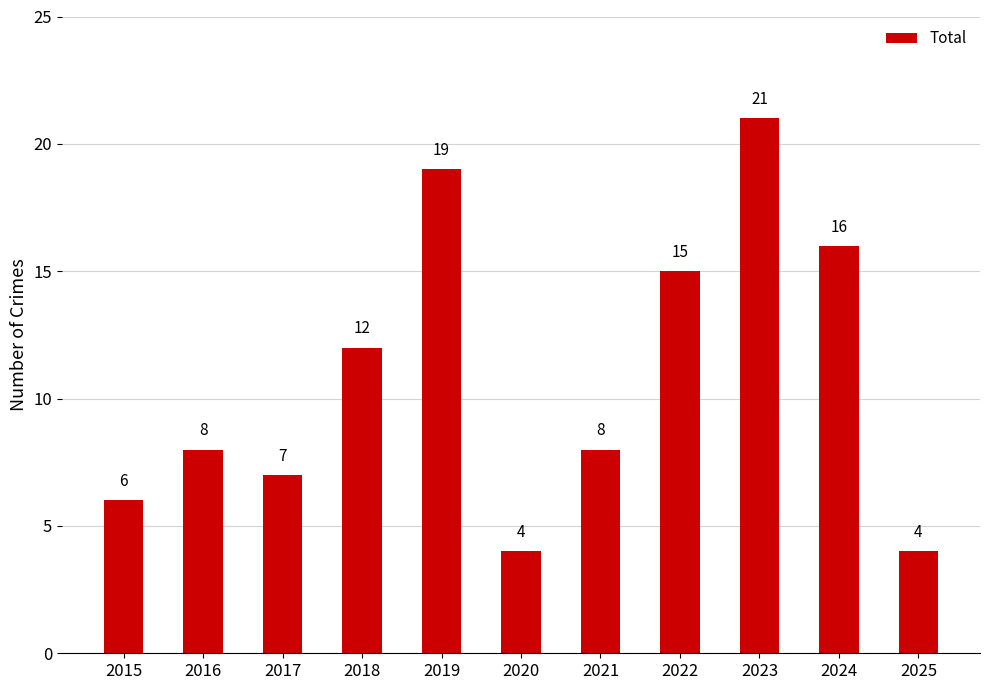

The chart shows a value of 4 at 2020. True or false?

True